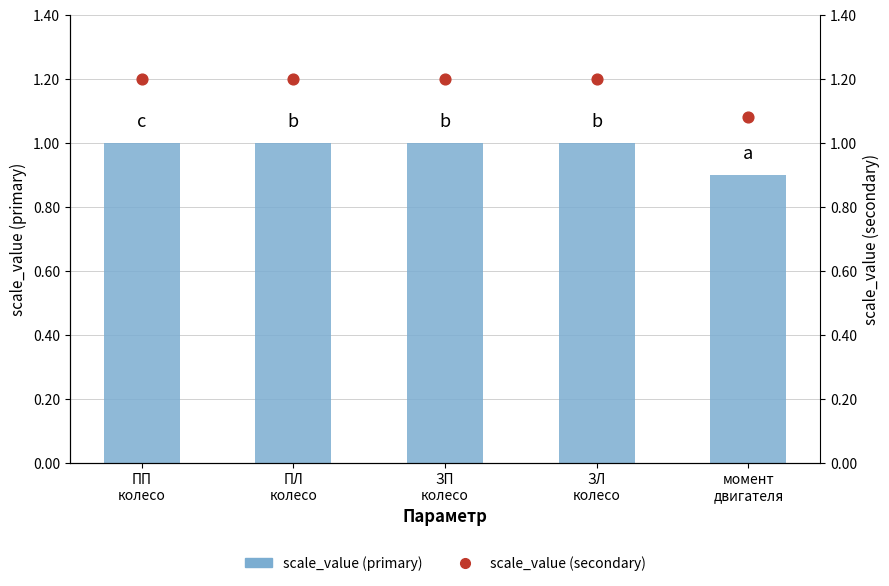

Which series reaches the maximum Y coordinate?

scale_value (secondary)